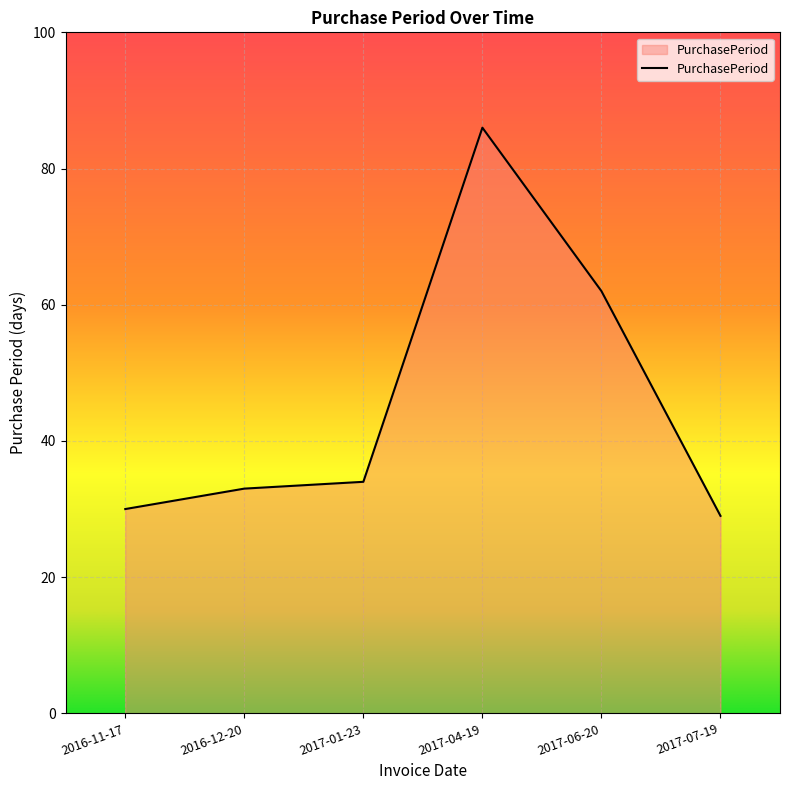

Reading left to right, what are all the values shown in this chart?

2016-11-17=30	2016-12-20=33	2017-01-23=34	2017-04-19=86	2017-06-20=62	2017-07-19=29